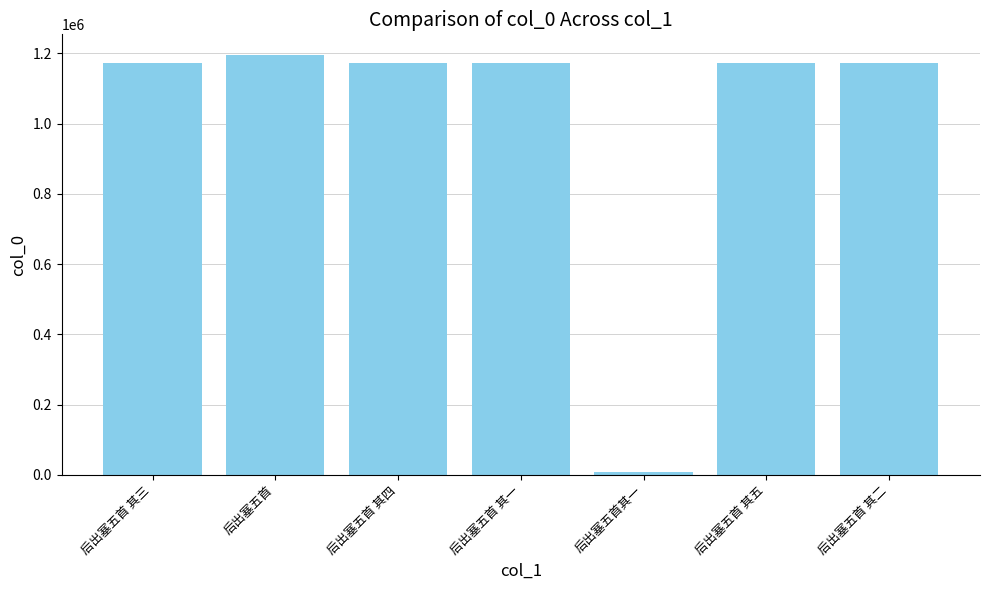

Between 后出塞五首其一 and 后出塞五首 其五, which is larger?

后出塞五首 其五